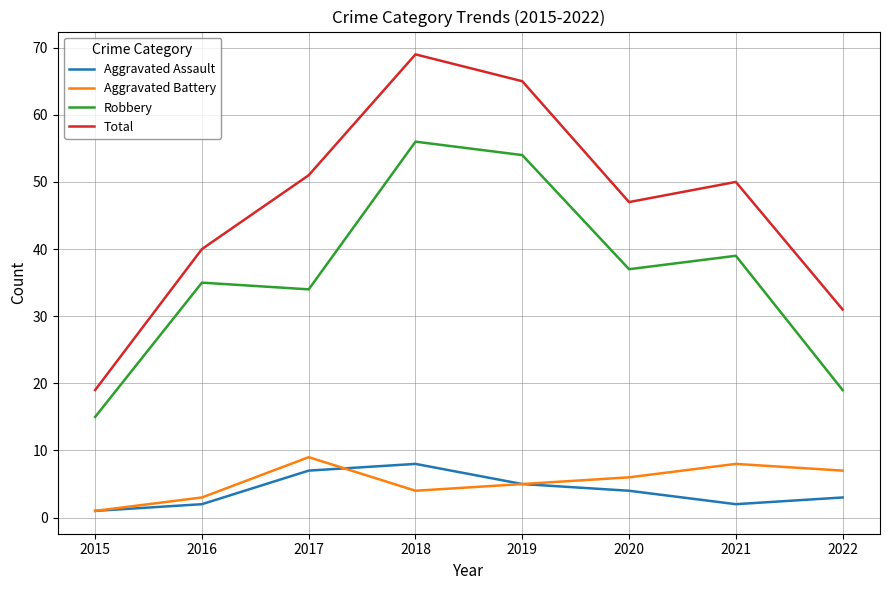

What are all the series names shown in the legend?

Aggravated Assault, Aggravated Battery, Robbery, Total